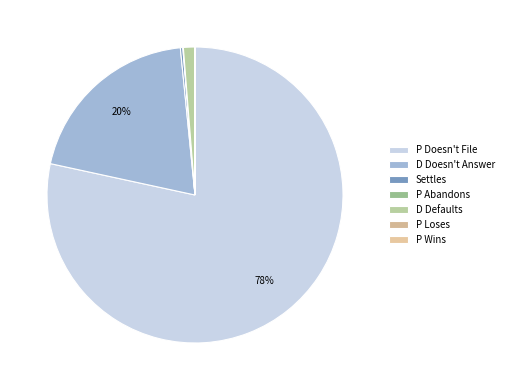

The D Doesn't Answer slice represents 20% of the pie. True or false?

True